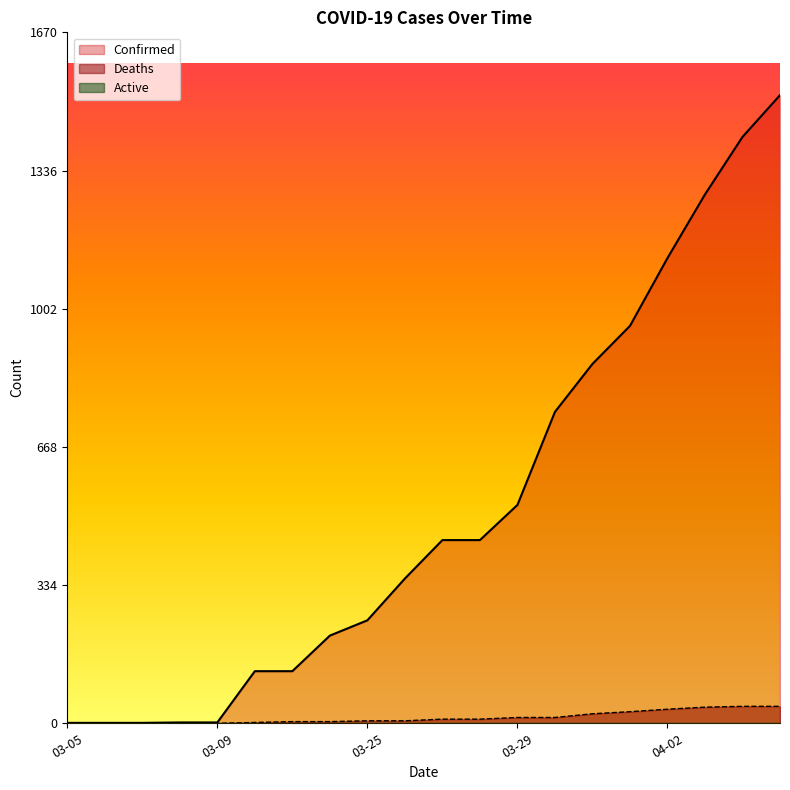

Count the number of data series in this chart.

3